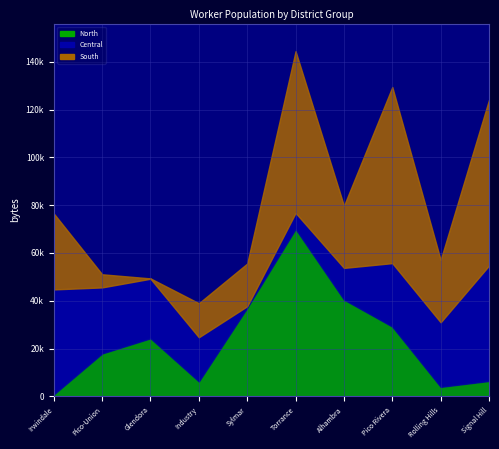

What is the sum of all North values?

236376